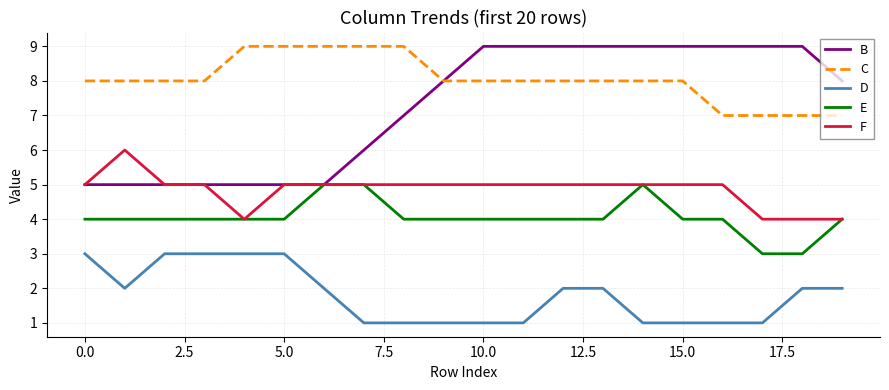

Which series has the widest spread of values?

B